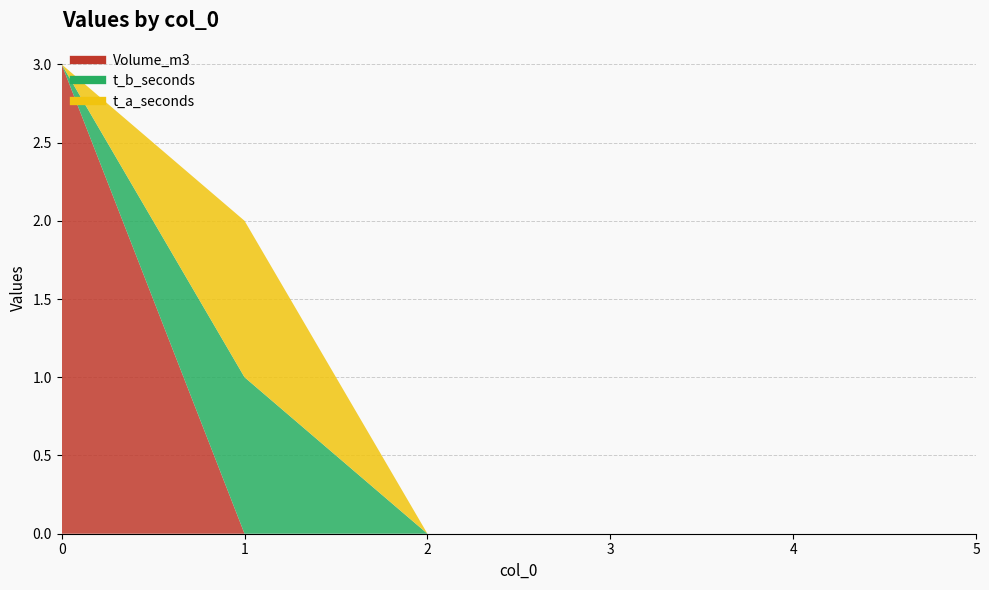

What is the difference between the maximum and minimum values in the t_b_seconds series?

1